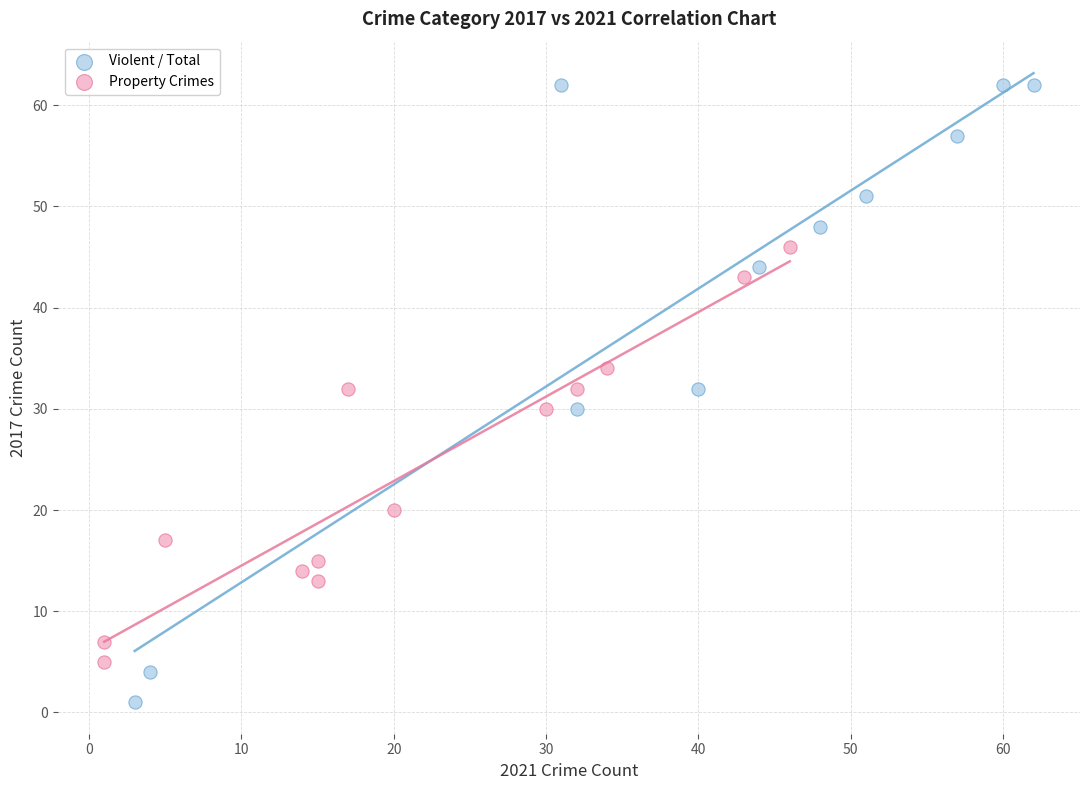

Which series reaches the maximum Y coordinate?

Violent / Total